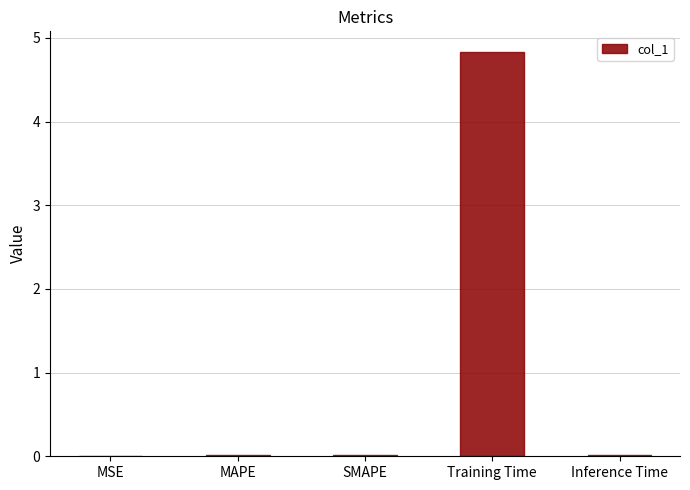

What is the maximum value shown in the chart?

4.8